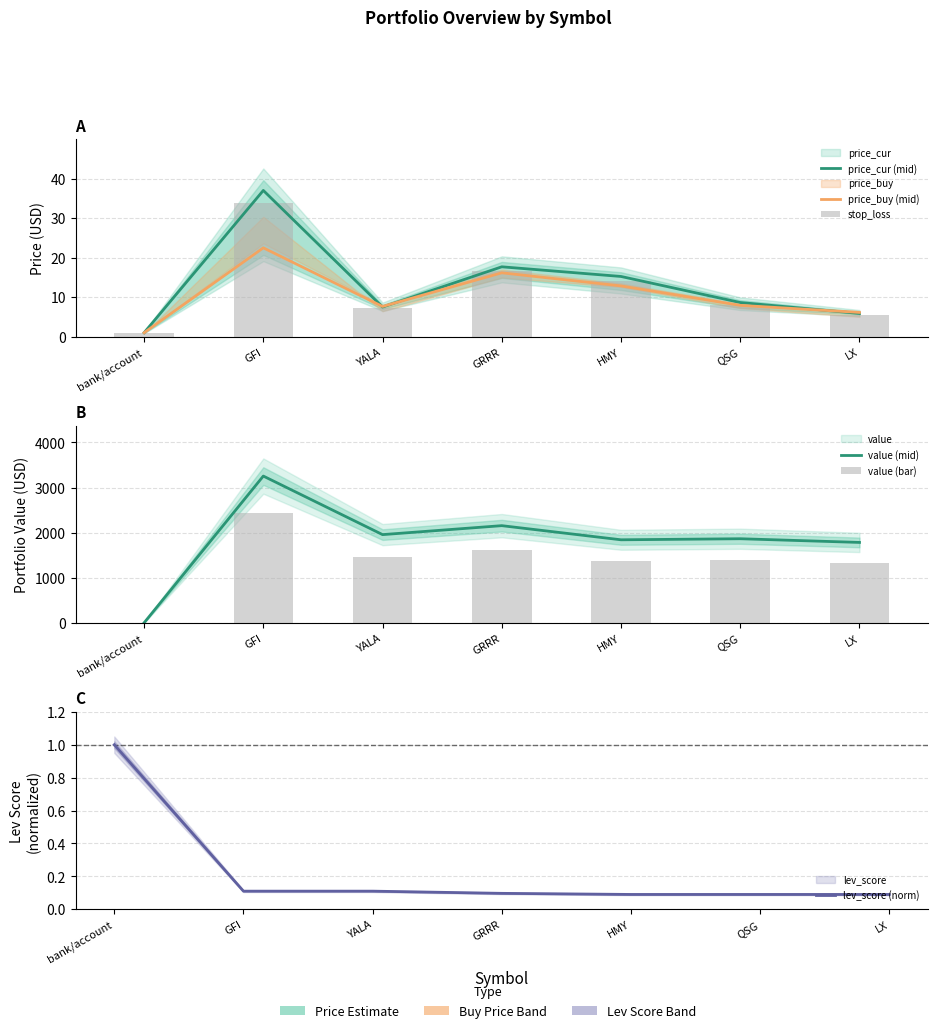

What is the minimum value for lev_score (norm)?

0.1